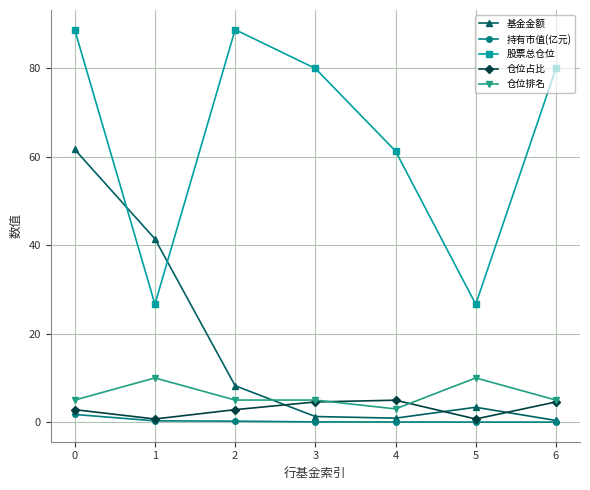

True or false: 持有市值(亿元) has a value of 0.2 at 2.

True